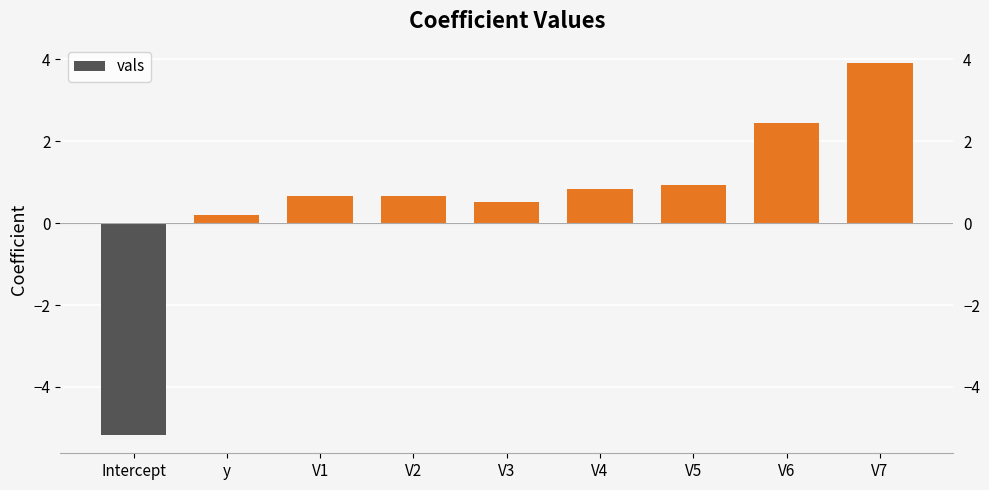

Is it true that the value at V2 is 1.0?

False